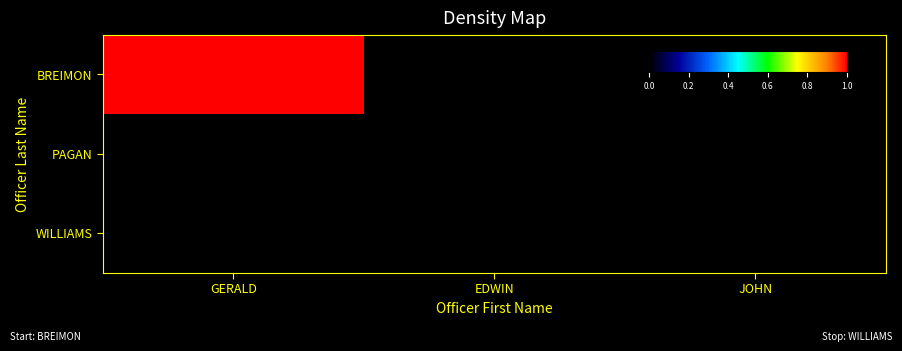

How many categories are shown in the chart?

3